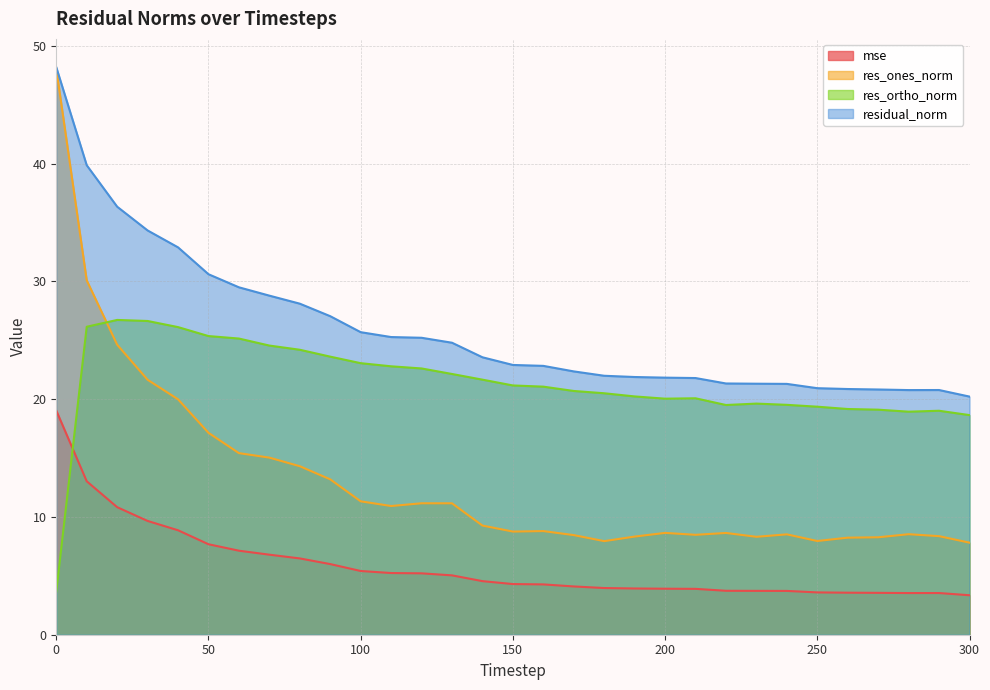

What is the value of the res_ortho_norm point at the 23rd from the left?

19.5